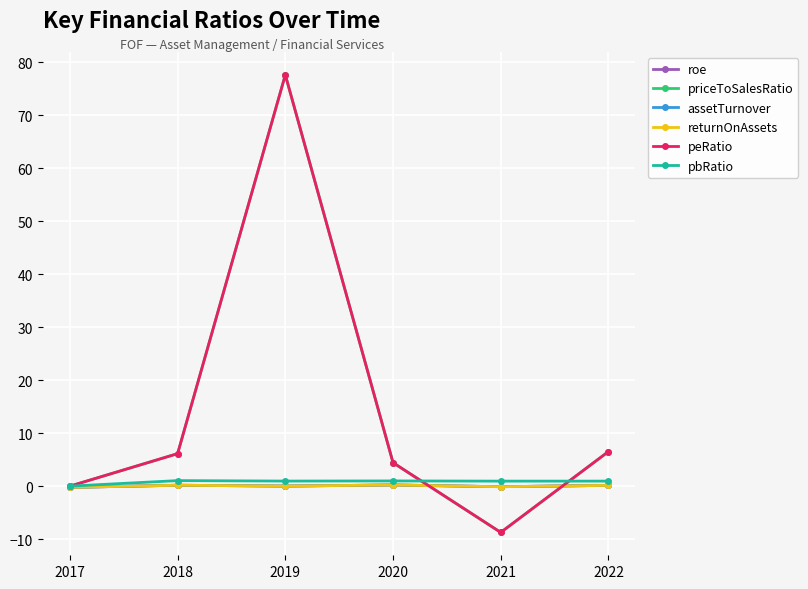

Does the chart display data point markers on the line(s)?

Yes